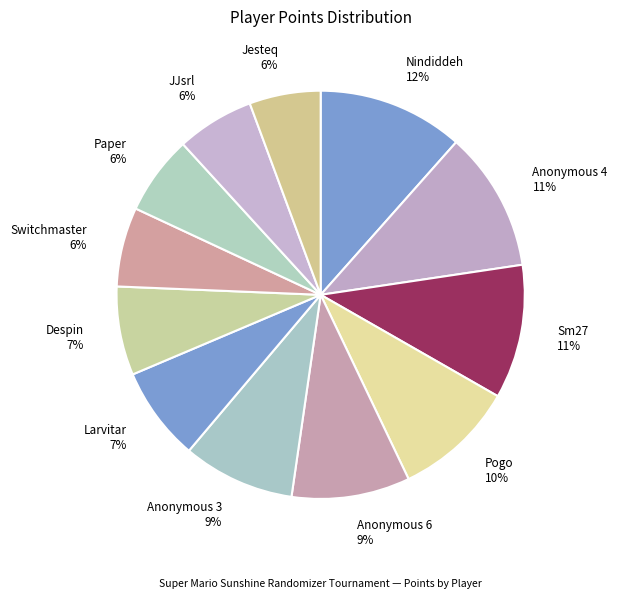

What percentage is the Paper 6% slice, to the nearest percent?

6%